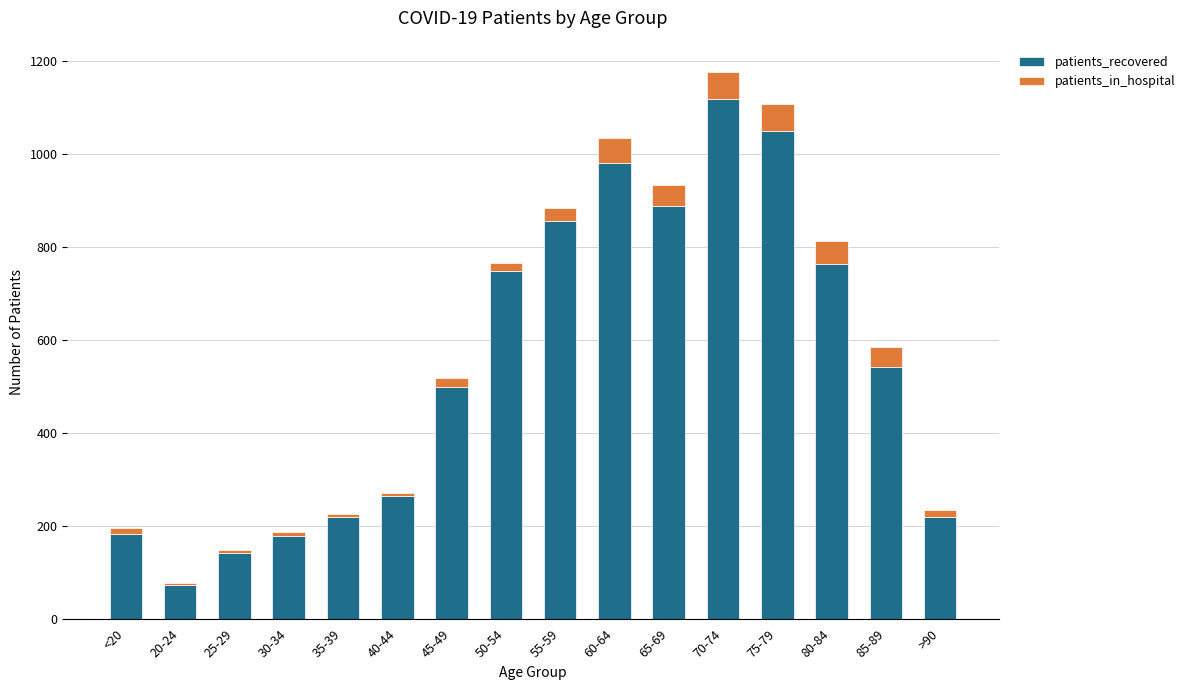

What is the maximum value for patients_recovered?

1118